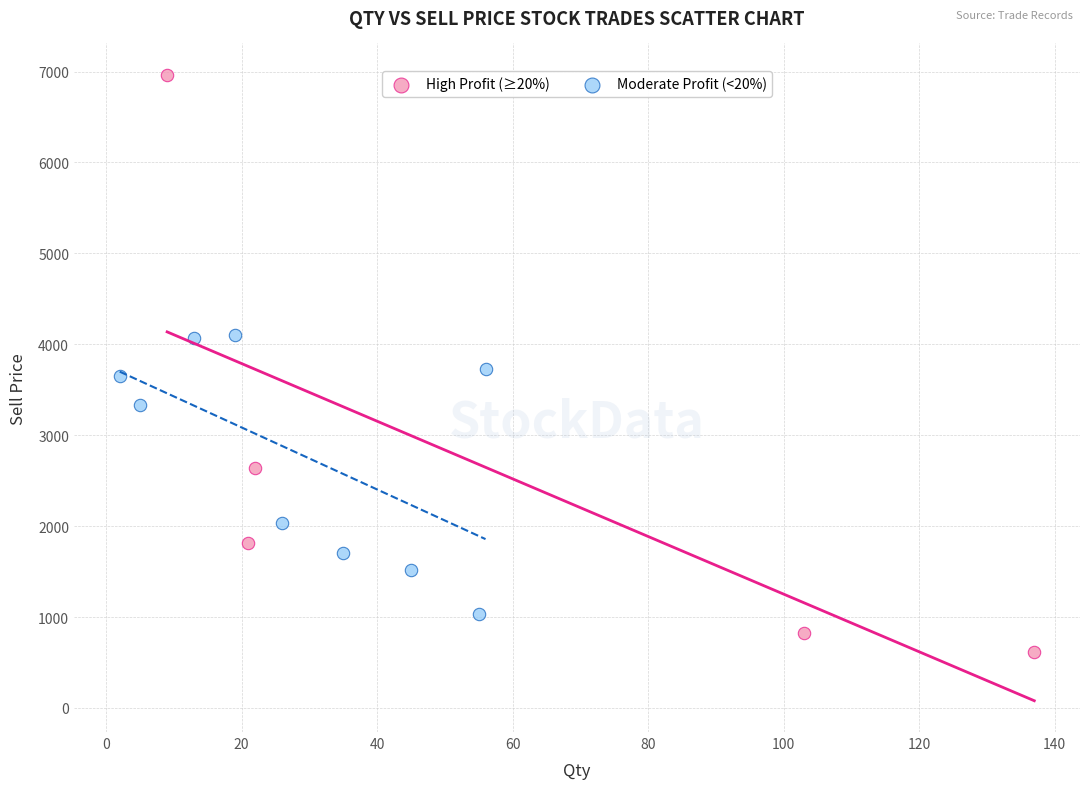

Which series has the widest spread of Y values?

High Profit (≥20%)